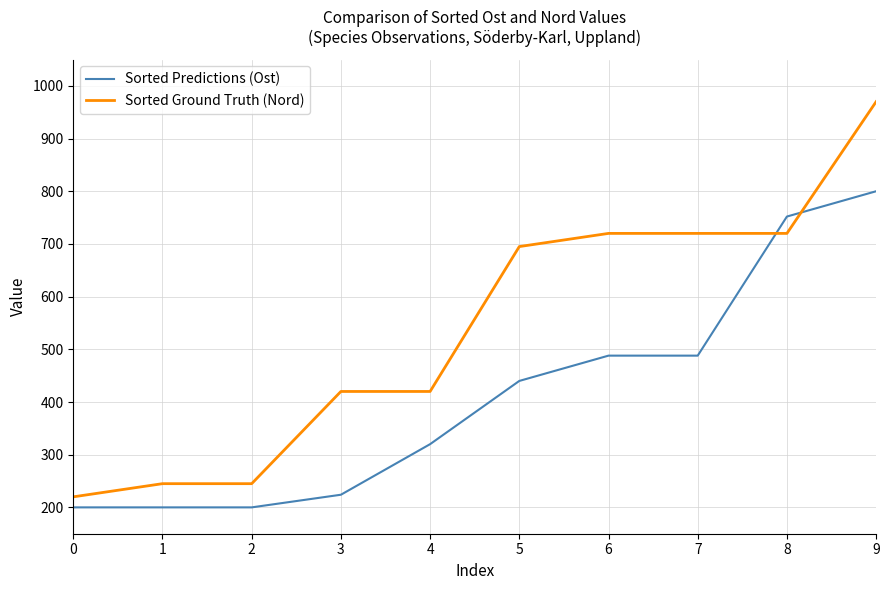

What is the difference between the maximum and minimum values in the Sorted Predictions (Ost) series?

600